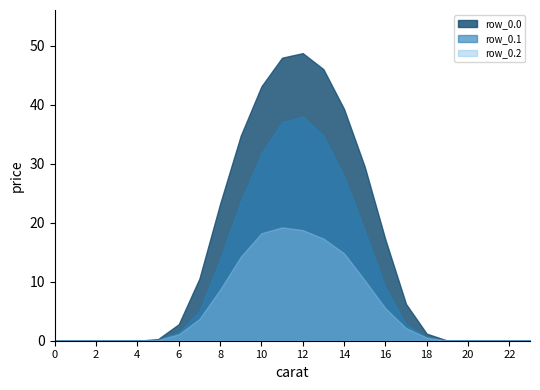

Is it true that row_0.2 equals 0.0 at 2?

True